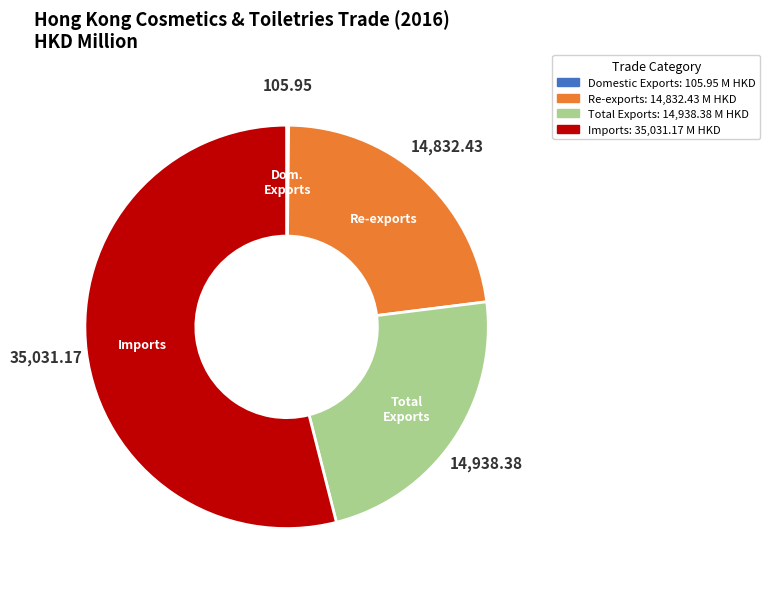

Is there any slice that represents more than half of the pie?

Yes